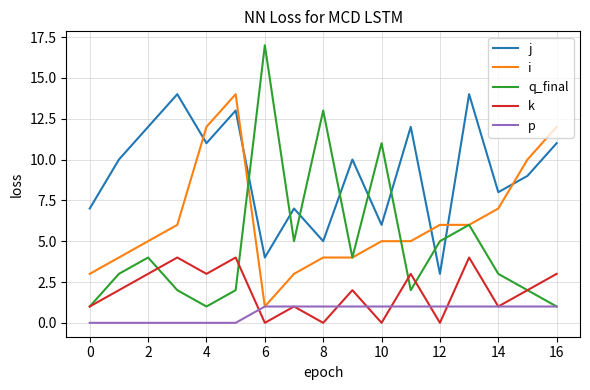

True or false: i and k cross at least once.

False